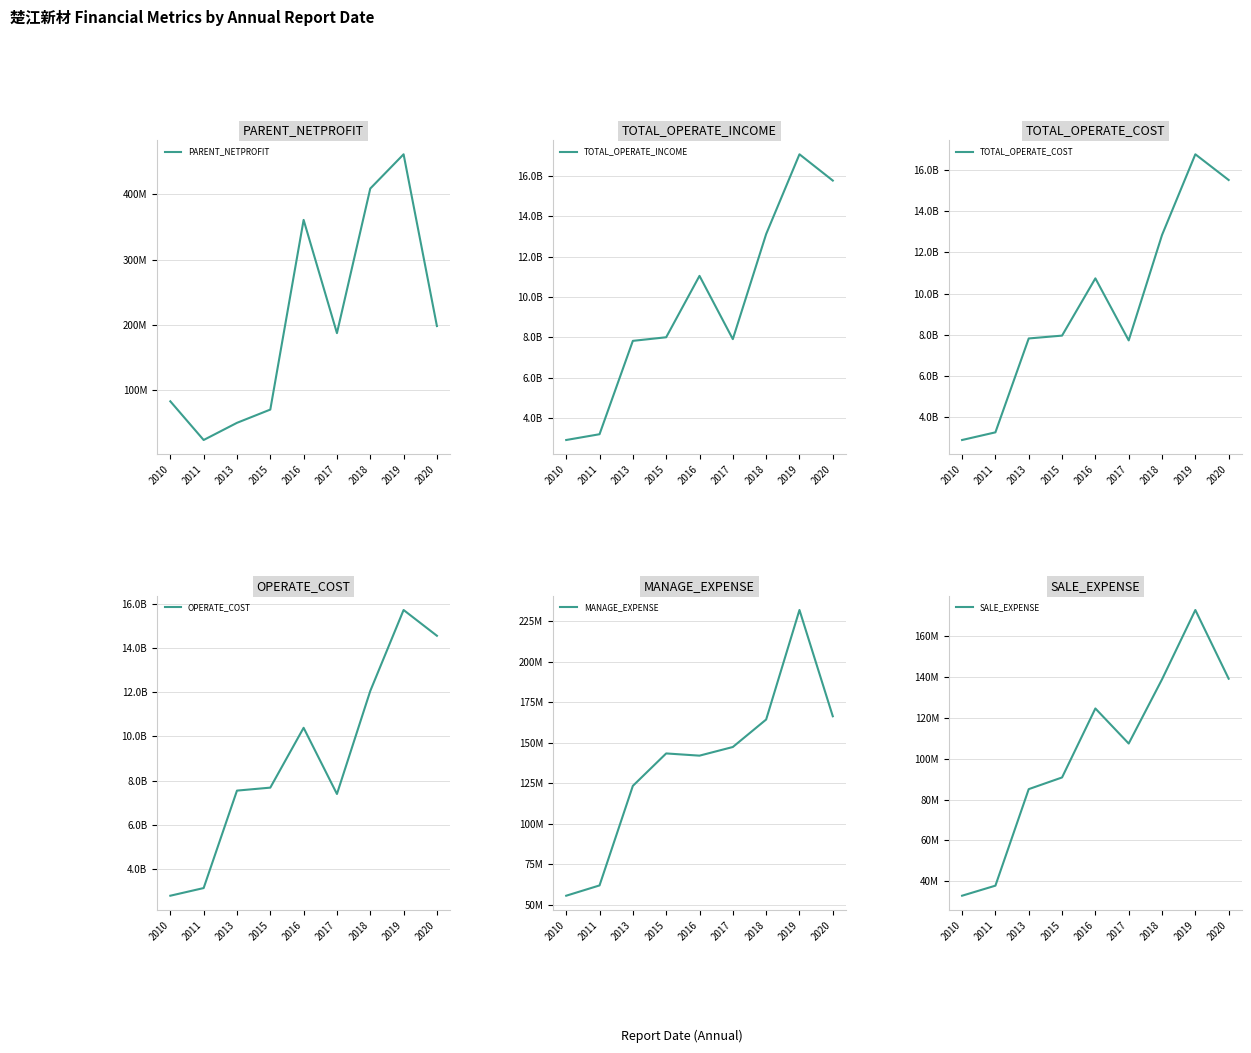

What is the difference between the highest and lowest values at 2016?

10919556539.4